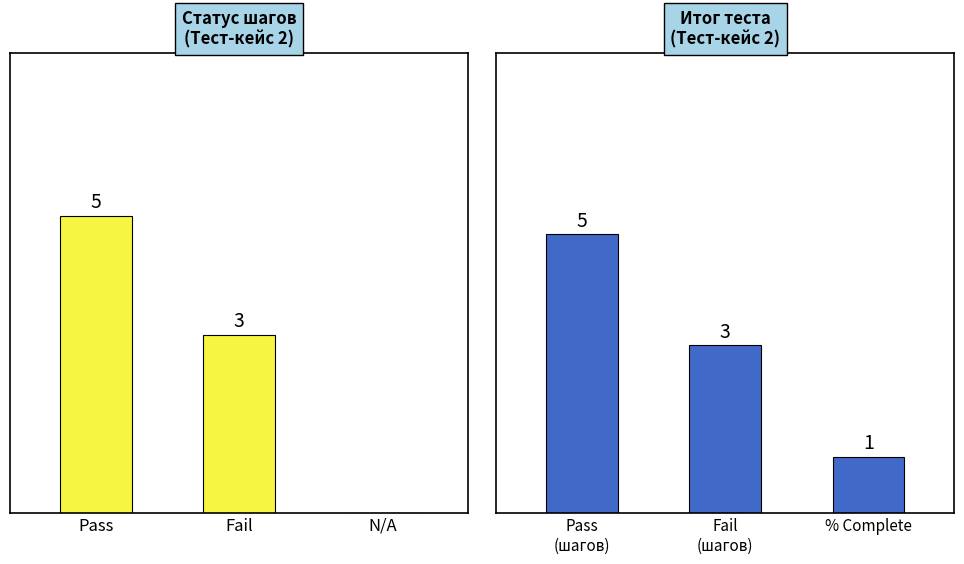

True or false: the data shows 2 at % Complete.

False